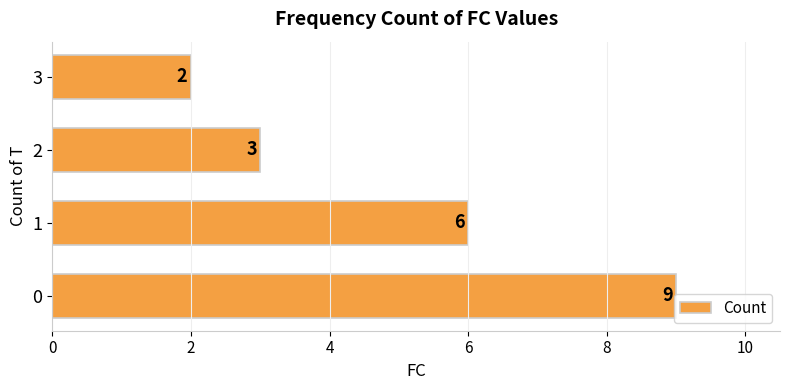

List the labels in order of value, smallest first.

3, 2, 1, 0